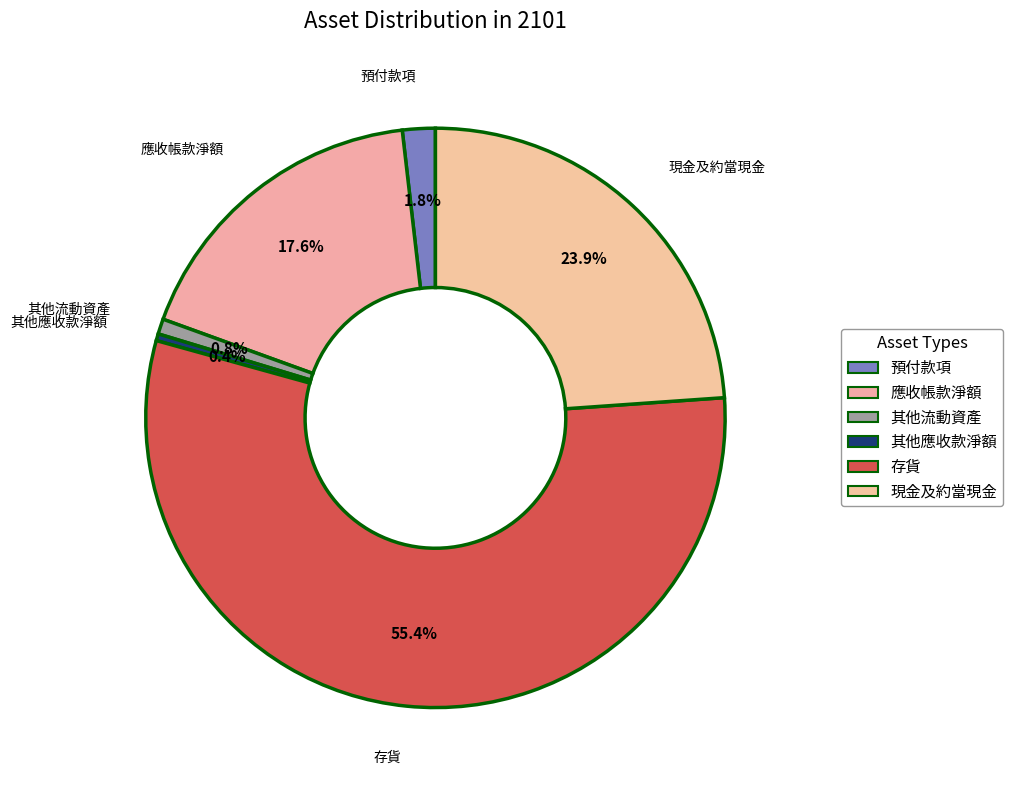

Which category has the biggest portion of the pie?

存貨